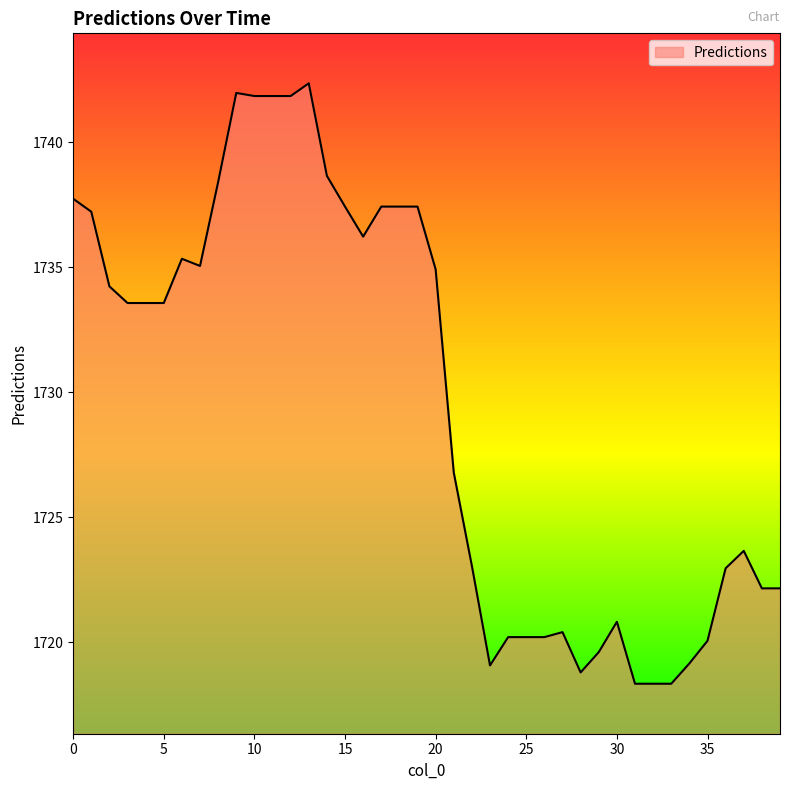

What is the minimum value shown in the chart?

1718.3